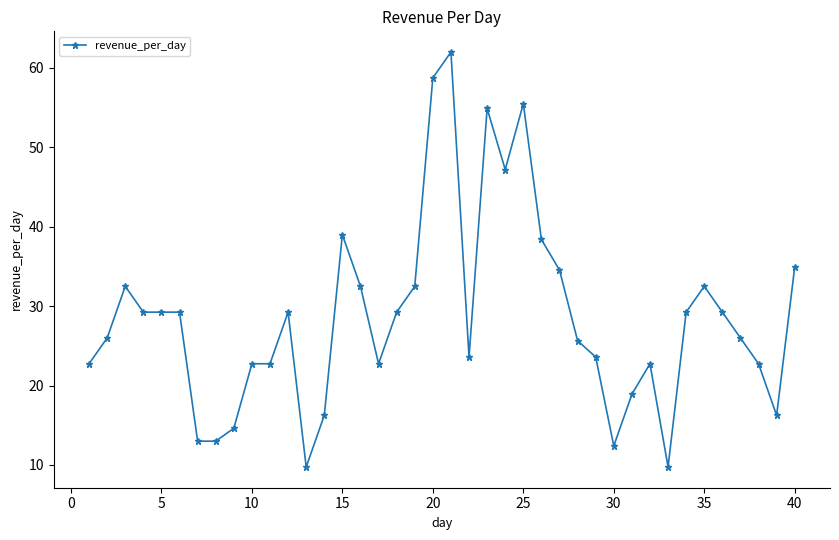

How many lines are shown in the chart?

1